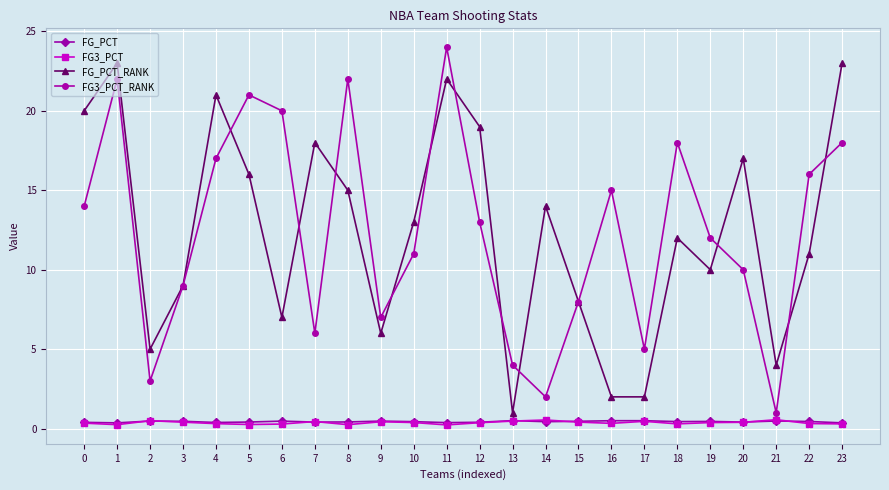

Between 5 and 19, which series saw the biggest shift?

FG3_PCT_RANK